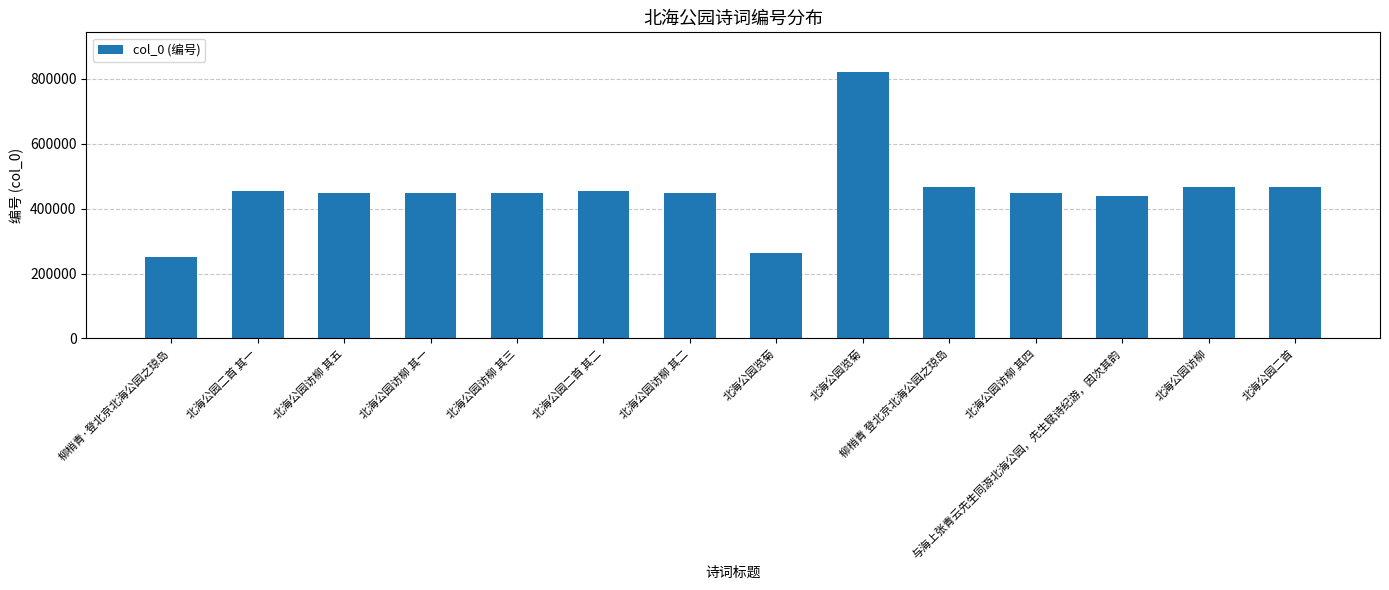

Does the chart contain any negative values?

No